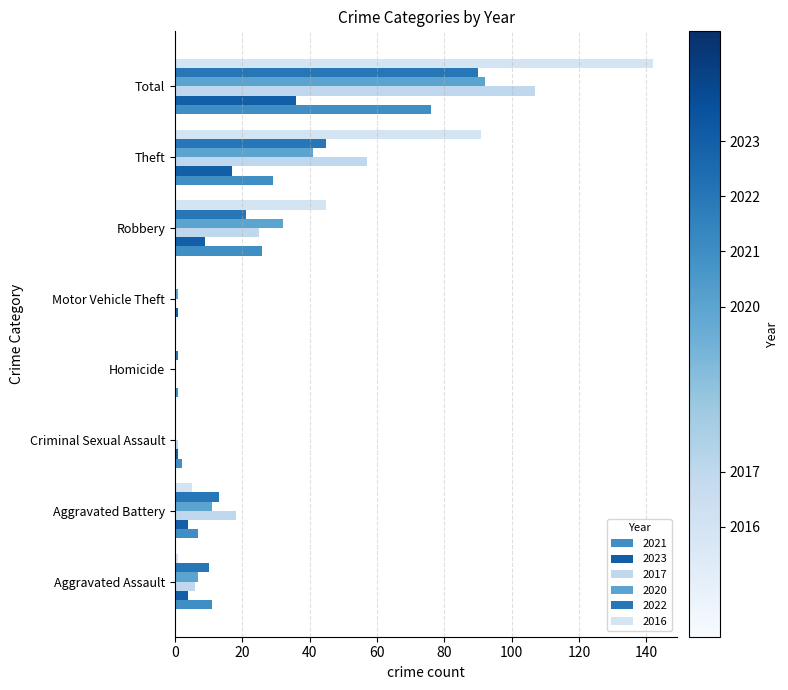

At which label does 2021 reach its peak?

Total